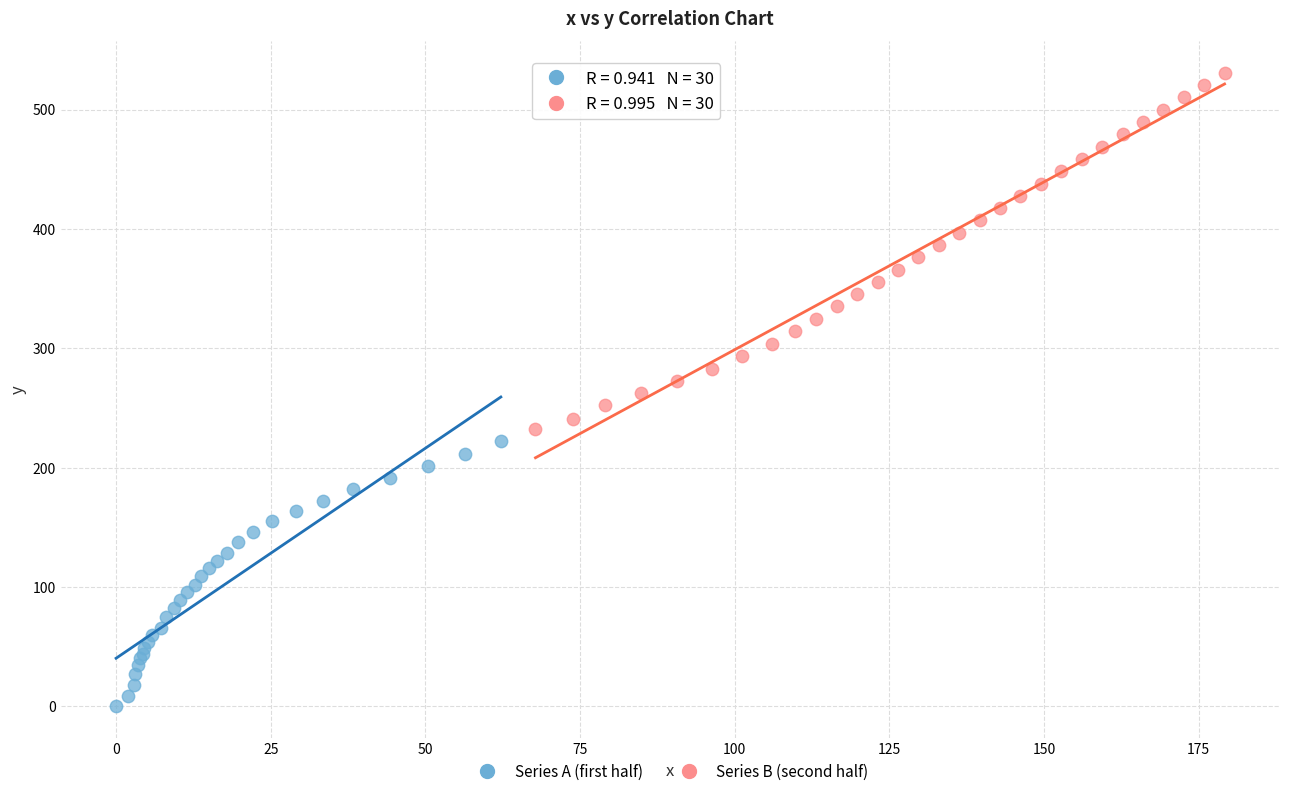

Which series has the largest Y range (max minus min)?

Series B (second half)